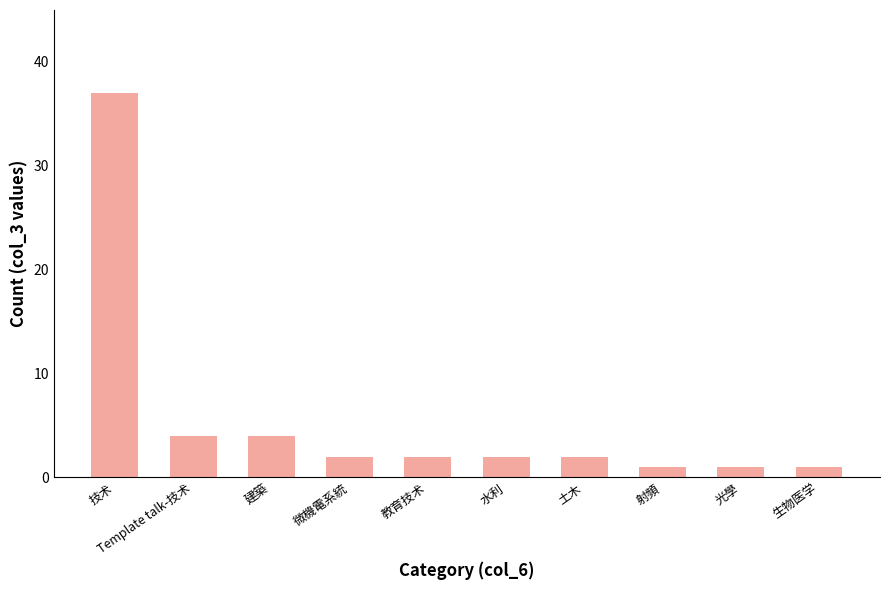

True or false: the data shows 1 at 生物医学.

True